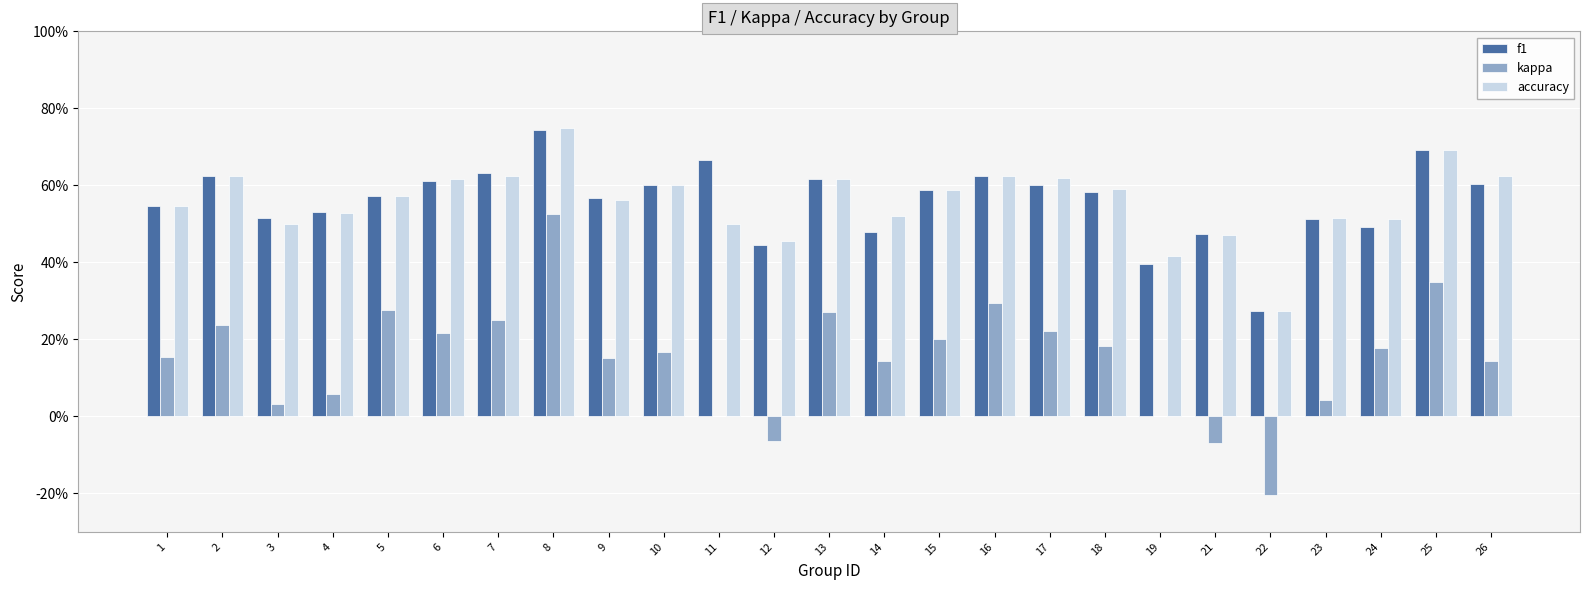

Reading left to right, extract all data points from this chart.

f1: 0.5	0.6	0.5	0.5	0.6	0.6	0.6	0.7	0.6	0.6	0.7	0.4	0.6	0.5	0.6	0.6	0.6	0.6	0.4	0.5	0.3	0.5	0.5	0.7	0.6
kappa: 0.2	0.2	0.0	0.1	0.3	0.2	0.2	0.5	0.2	0.2	0.0	-0.1	0.3	0.1	0.2	0.3	0.2	0.2	0.0	-0.1	-0.2	0.0	0.2	0.3	0.1
accuracy: 0.5	0.6	0.5	0.5	0.6	0.6	0.6	0.8	0.6	0.6	0.5	0.5	0.6	0.5	0.6	0.6	0.6	0.6	0.4	0.5	0.3	0.5	0.5	0.7	0.6